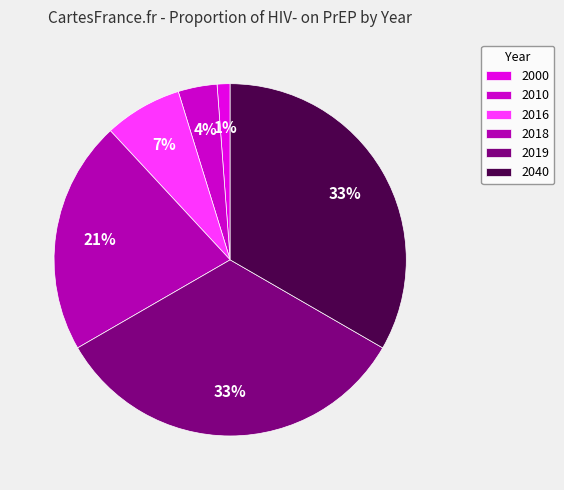

To the nearest percent, what is the difference between the 2000 and 2016 slice percentages?

6%